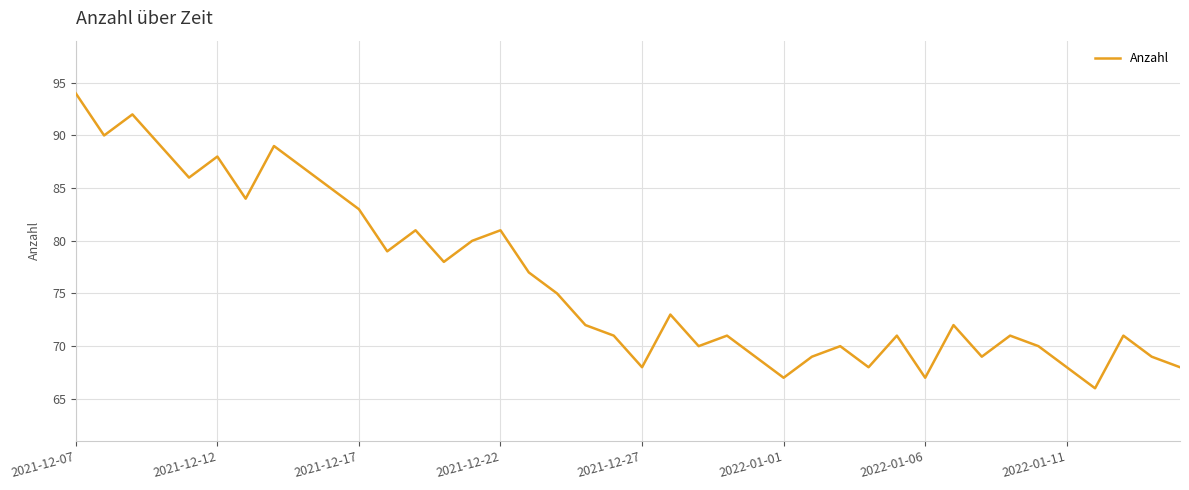

How many distinct data groups are displayed?

1